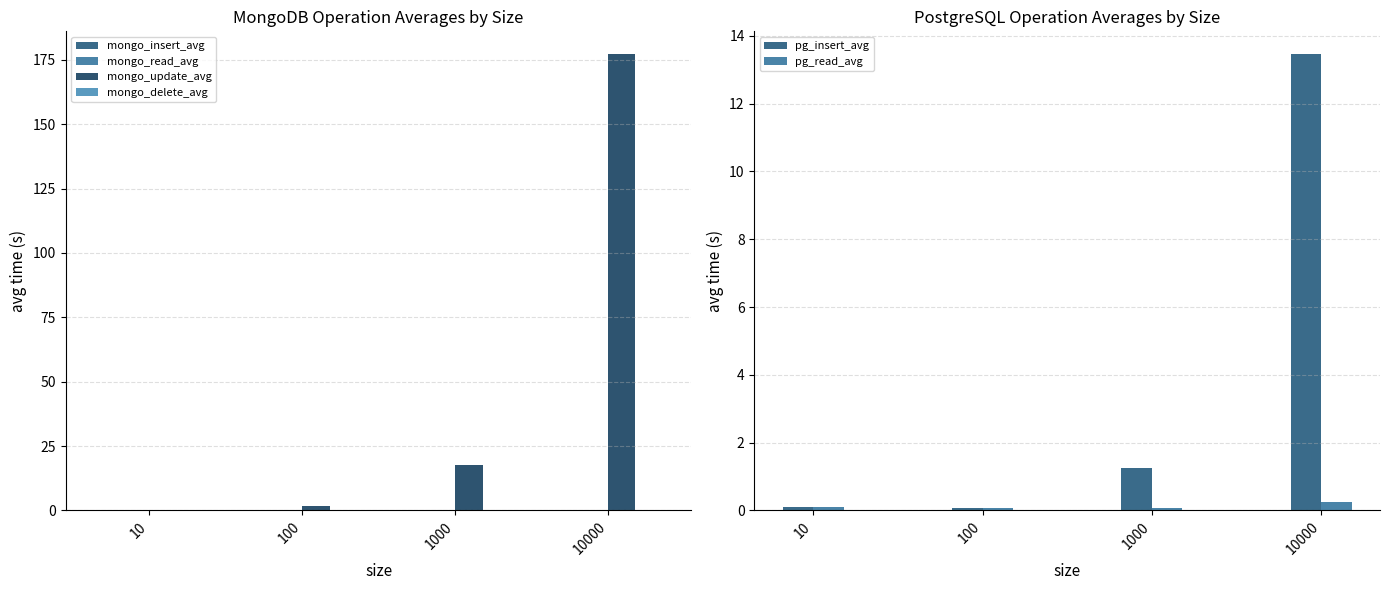

The value of mongo_insert_avg at 10000 is 0.0. True or false?

True